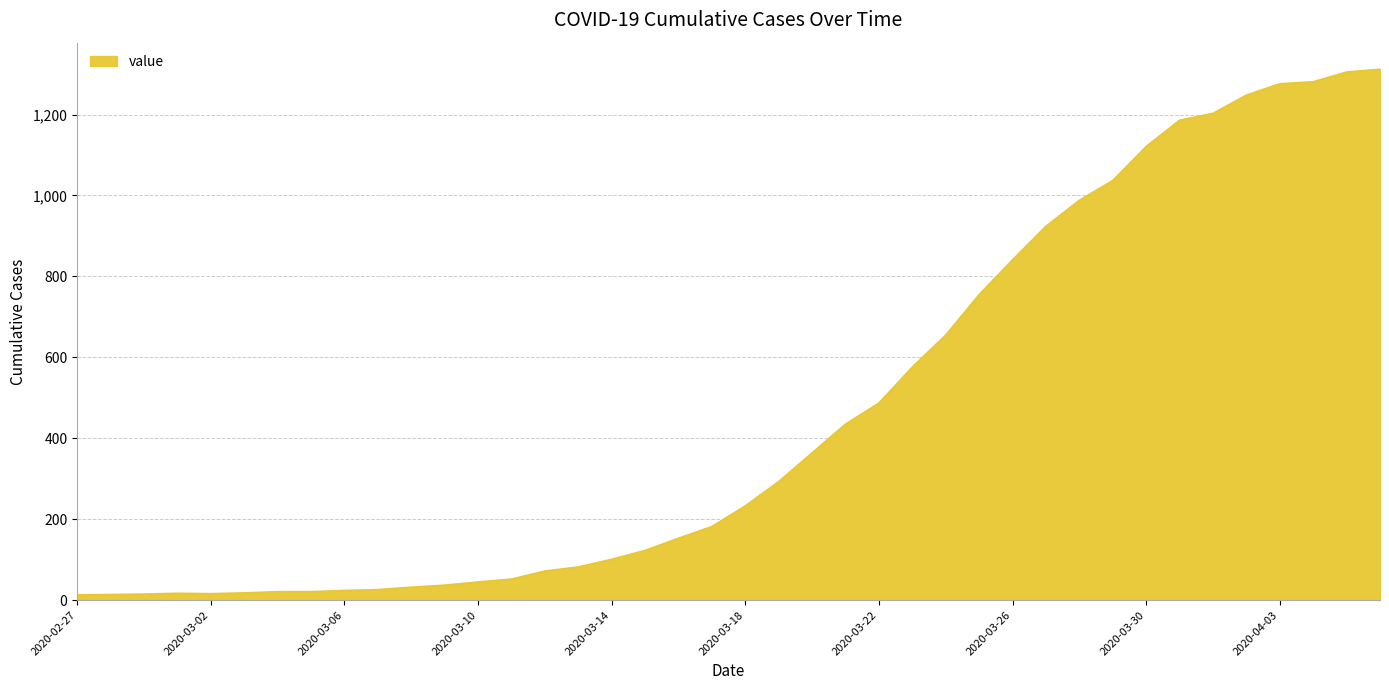

What is the difference between the maximum and minimum values?

1299